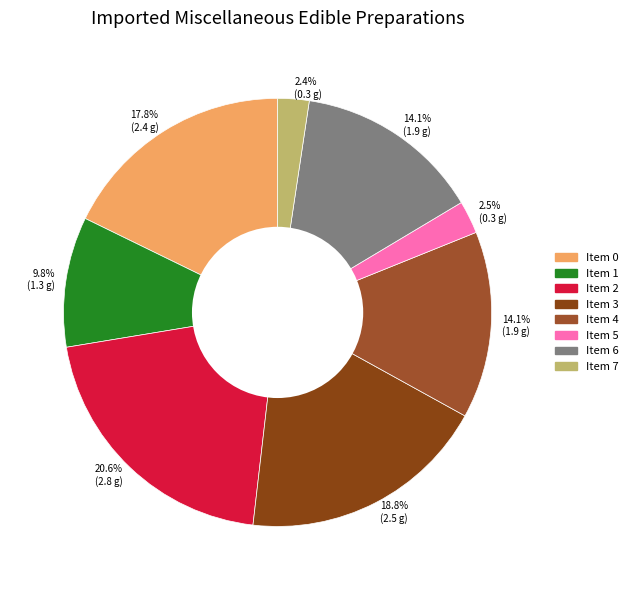

How many segments does this pie chart have?

8